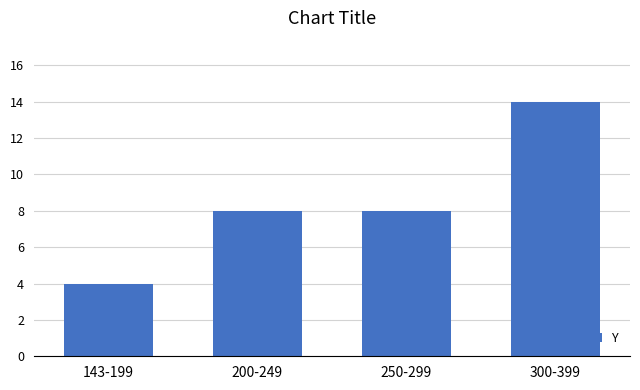

What is the greatest value displayed?

14